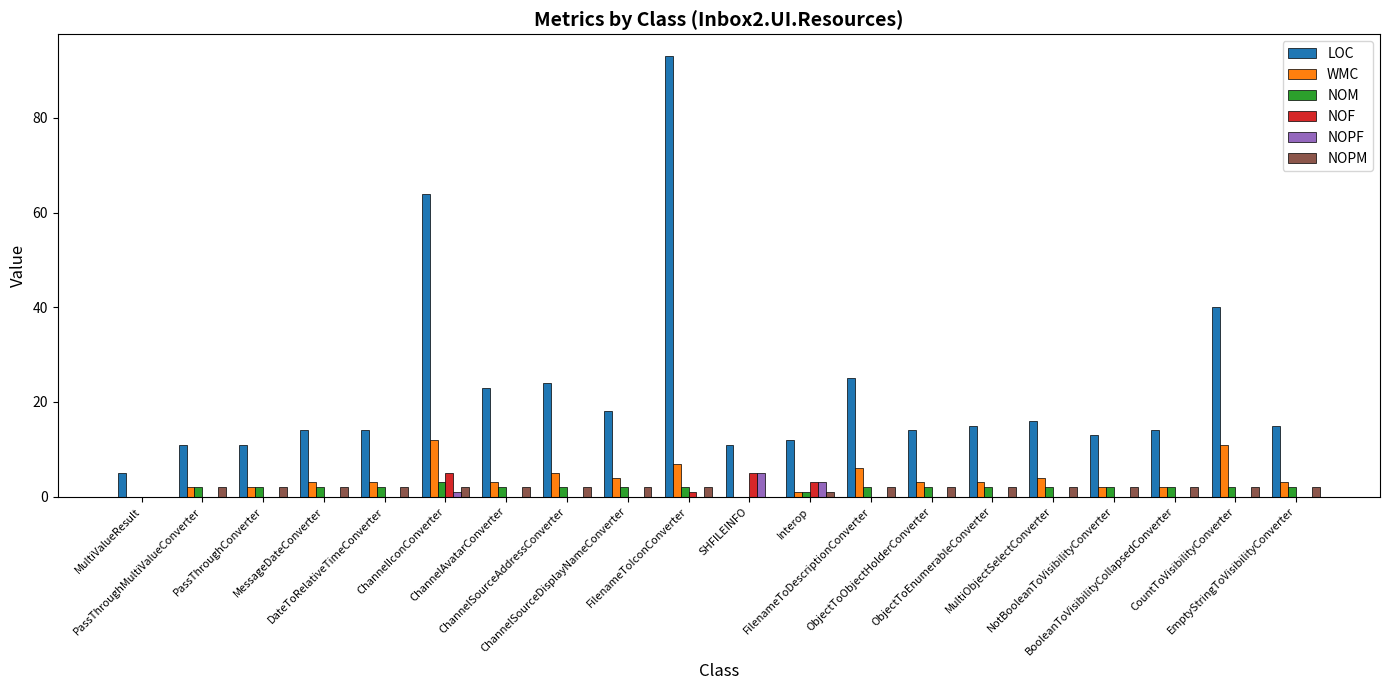

How many groups of bars are there?

20